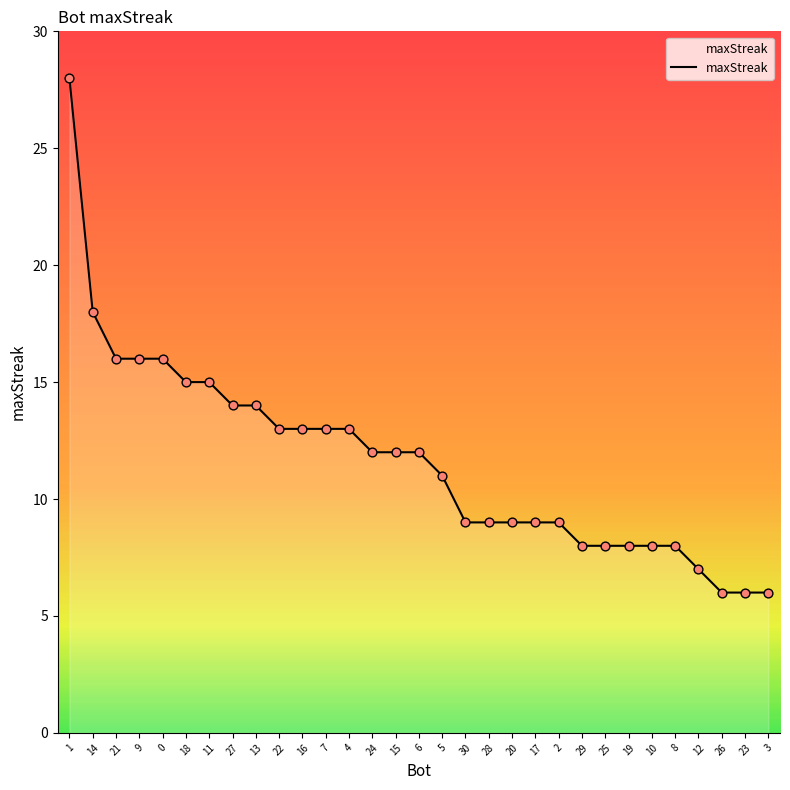

Approximately how many times larger is the value at 12 compared to 4?

0.5